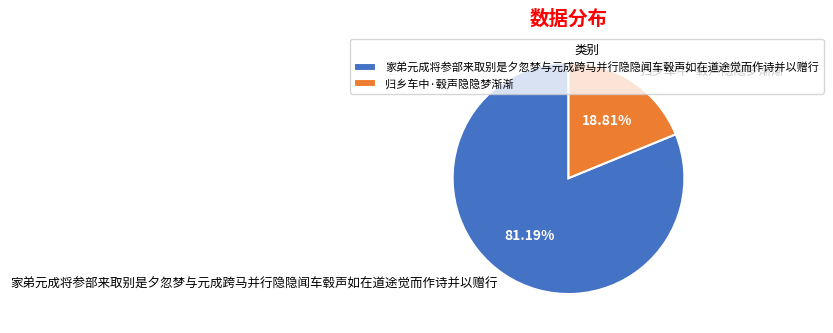

Which slice is the smallest?

归乡车中·毂声隐隐梦渐渐